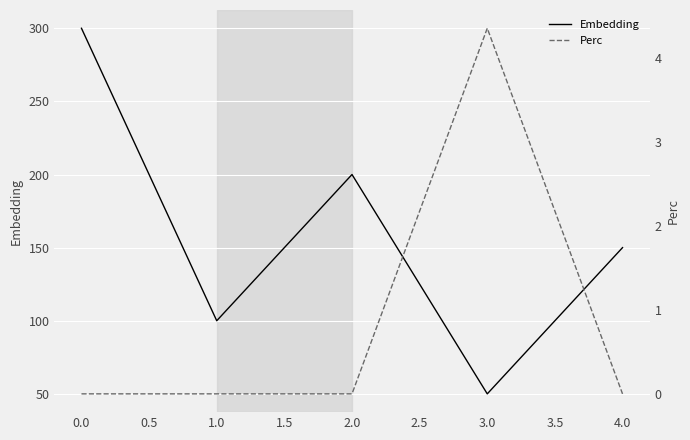

At which label does Embedding reach its minimum?

3.0